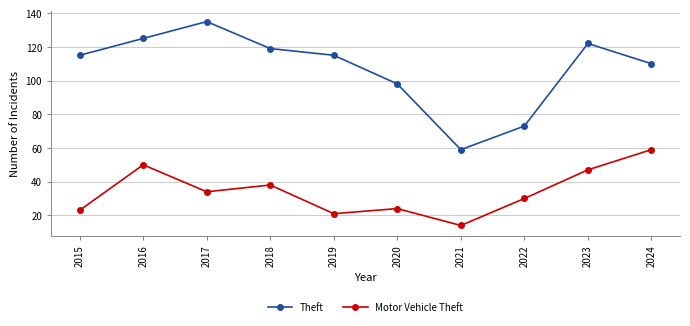

Reading left to right, what are all the values shown in this chart?

Theft: 115	125	135	119	115	98	59	73	122	110
Motor Vehicle Theft: 23	50	34	38	21	24	14	30	47	59